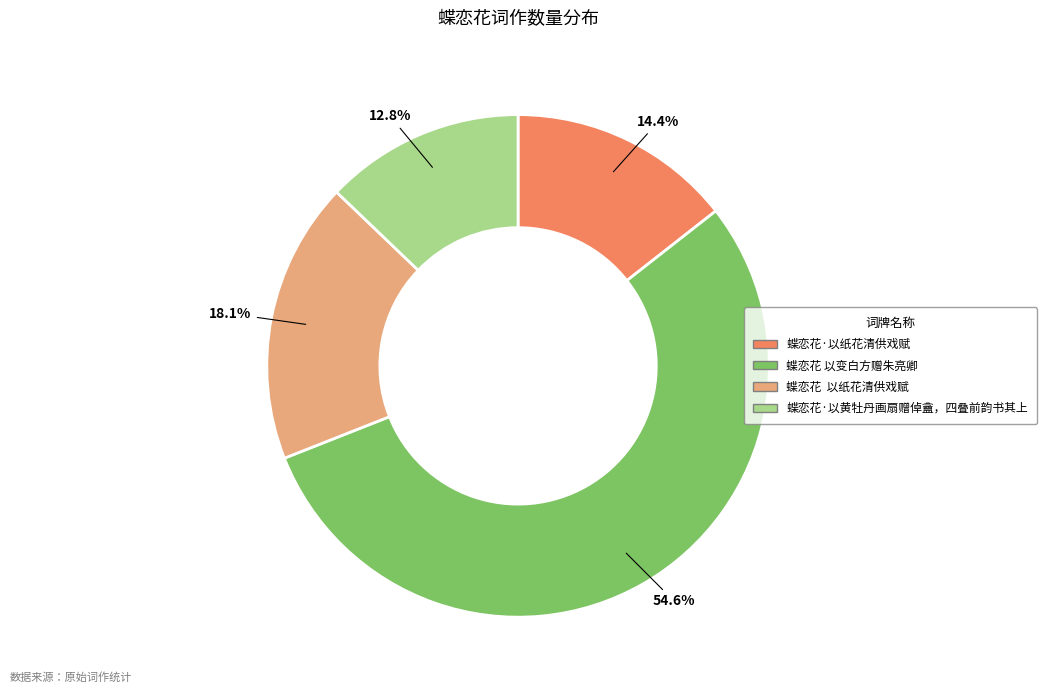

What is the largest slice in the pie chart?

蝶恋花 以变白方赠朱亮卿